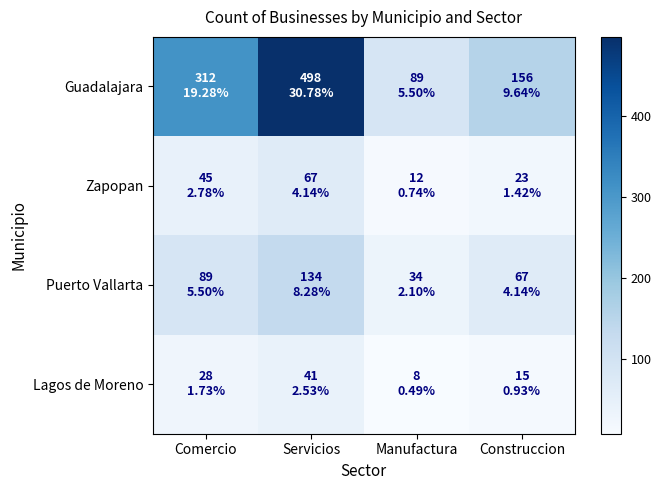

What is the total value across all series at Comercio?

474